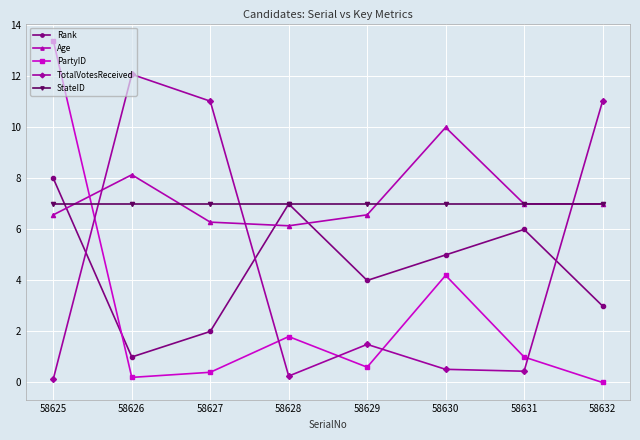

After their last crossing, which series has the higher values: StateID or TotalVotesReceived?

TotalVotesReceived